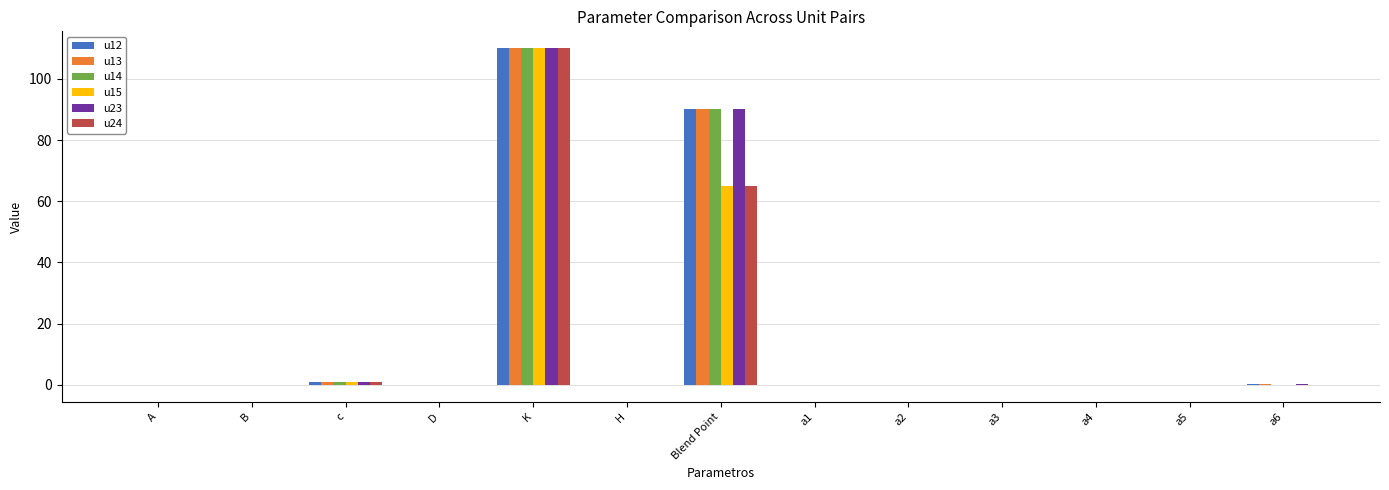

Where is u14 nearest to the value 54?

Blend Point